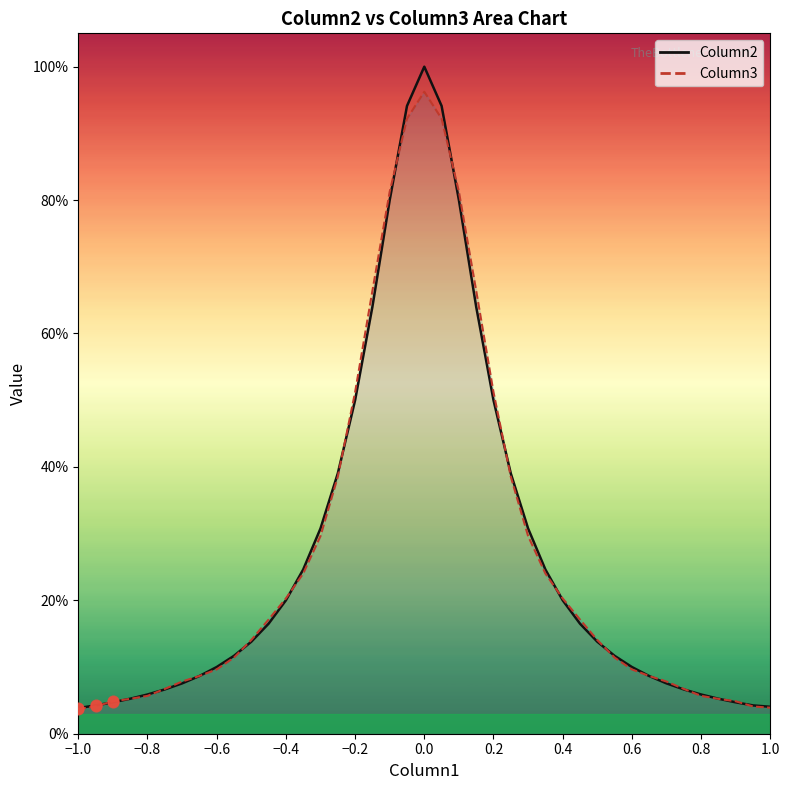

Is the value of Column3 (markers) at −0.8 greater than the value of Column2 (markers) at −0.8?

No